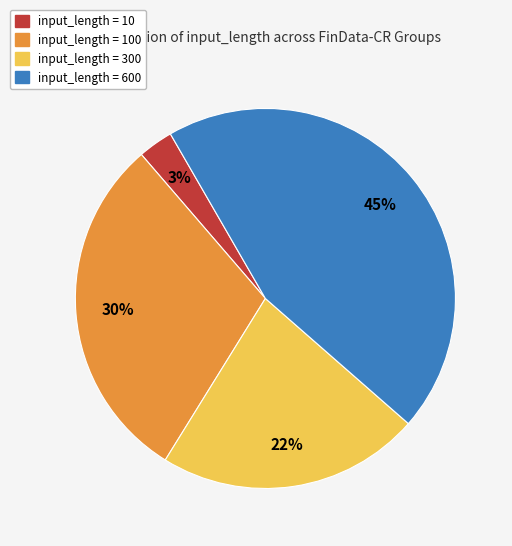

Is the sum of input_length = 300 and input_length = 600 greater than half?

Yes